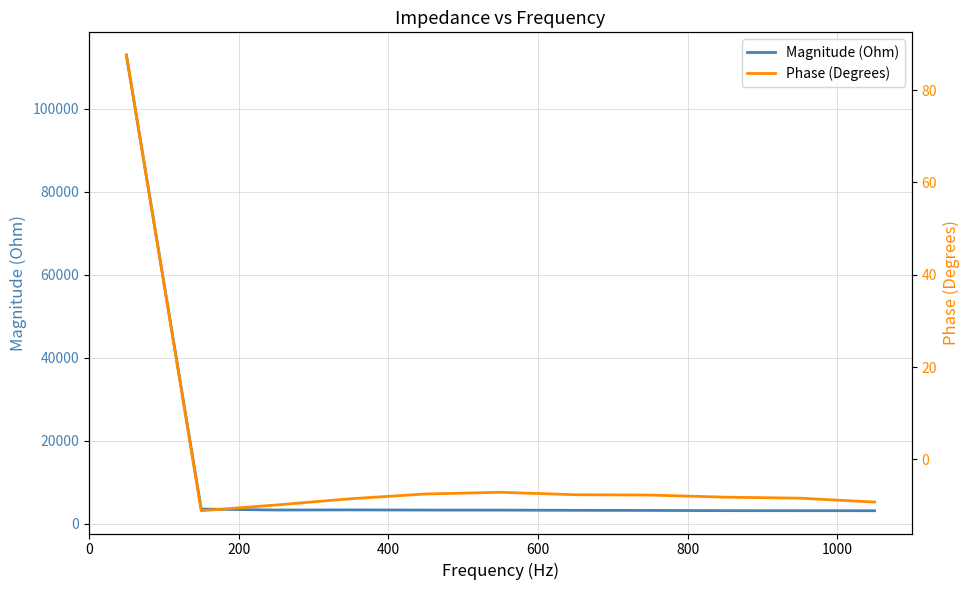

How many categories are shown in the chart?

11